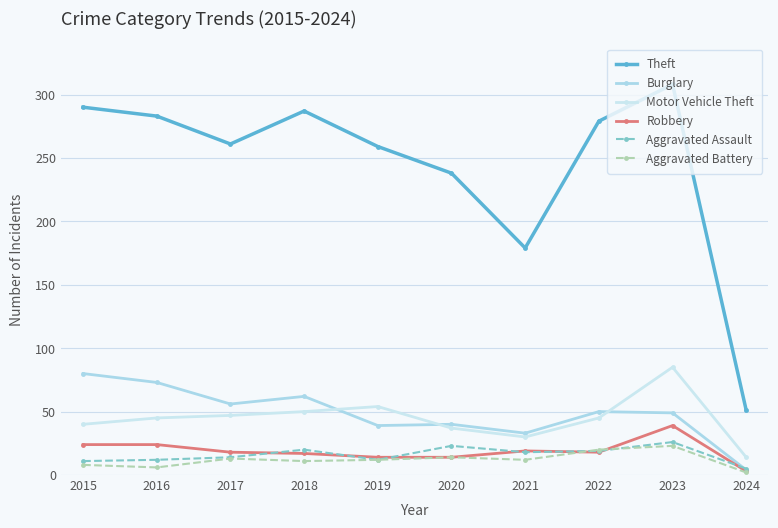

How many lines are shown in the chart?

6